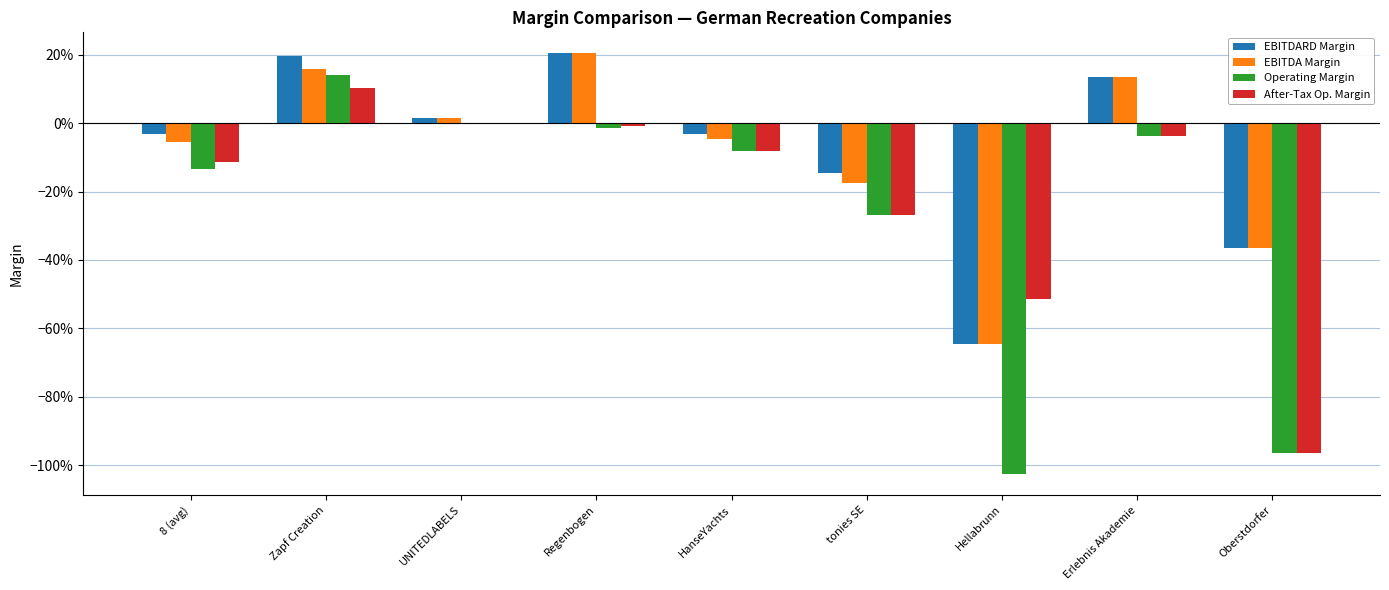

What is the value of the EBITDA Margin bar at the 7th from the left?

-0.6